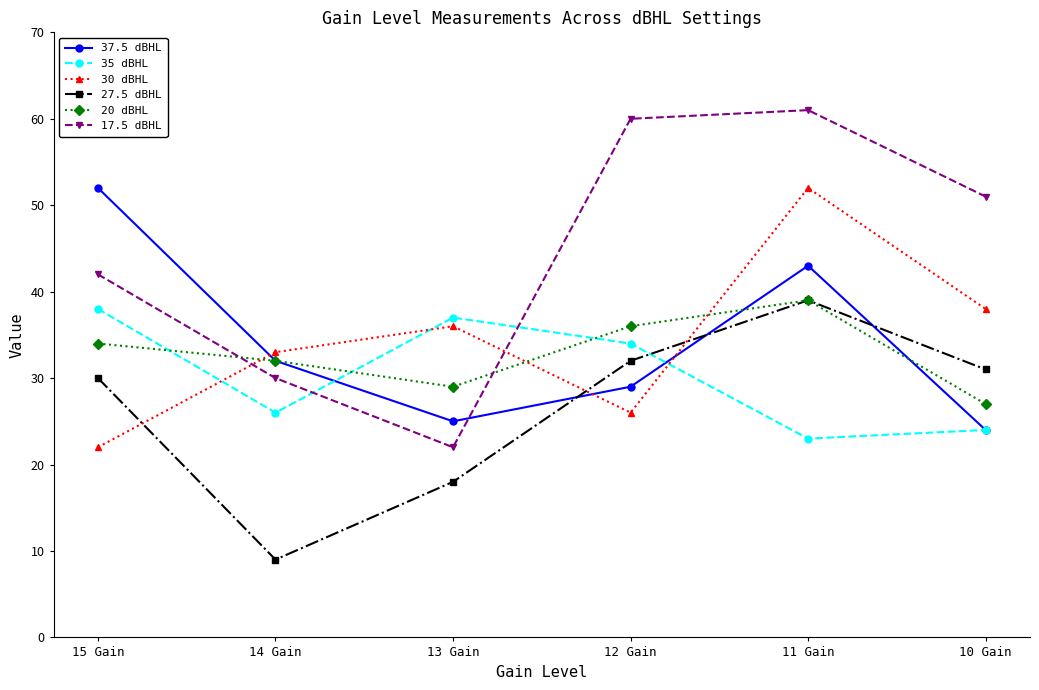

Reading left to right, list all the values displayed in this chart.

37.5 dBHL: 15 Gain=52	14 Gain=32	13 Gain=25	12 Gain=29	11 Gain=43	10 Gain=24
35 dBHL: 15 Gain=38	14 Gain=26	13 Gain=37	12 Gain=34	11 Gain=23	10 Gain=24
30 dBHL: 15 Gain=22	14 Gain=33	13 Gain=36	12 Gain=26	11 Gain=52	10 Gain=38
27.5 dBHL: 15 Gain=30	14 Gain=9	13 Gain=18	12 Gain=32	11 Gain=39	10 Gain=31
20 dBHL: 15 Gain=34	14 Gain=32	13 Gain=29	12 Gain=36	11 Gain=39	10 Gain=27
17.5 dBHL: 15 Gain=42	14 Gain=30	13 Gain=22	12 Gain=60	11 Gain=61	10 Gain=51